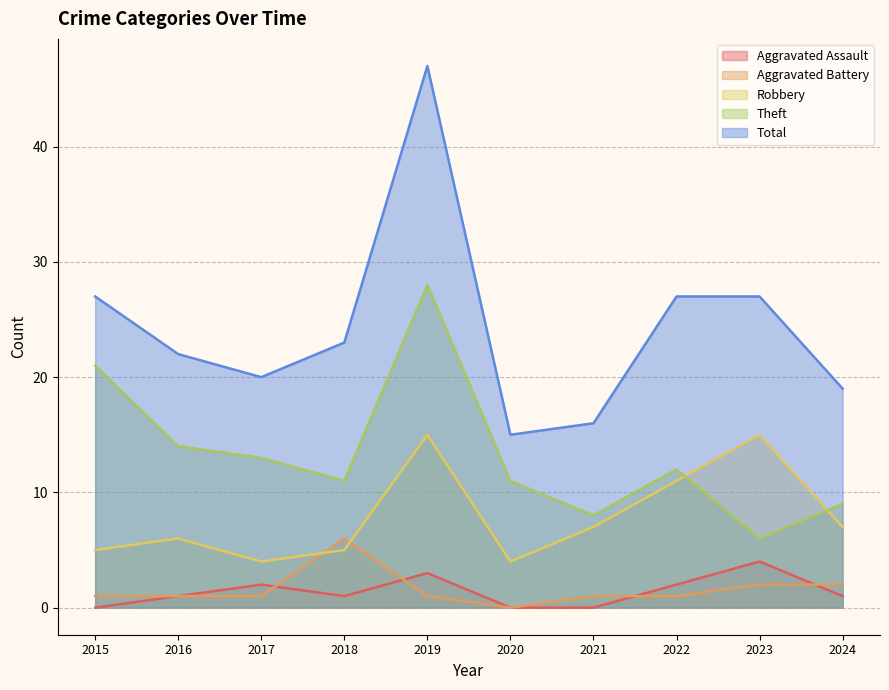

What is the average value of the Theft series?

13